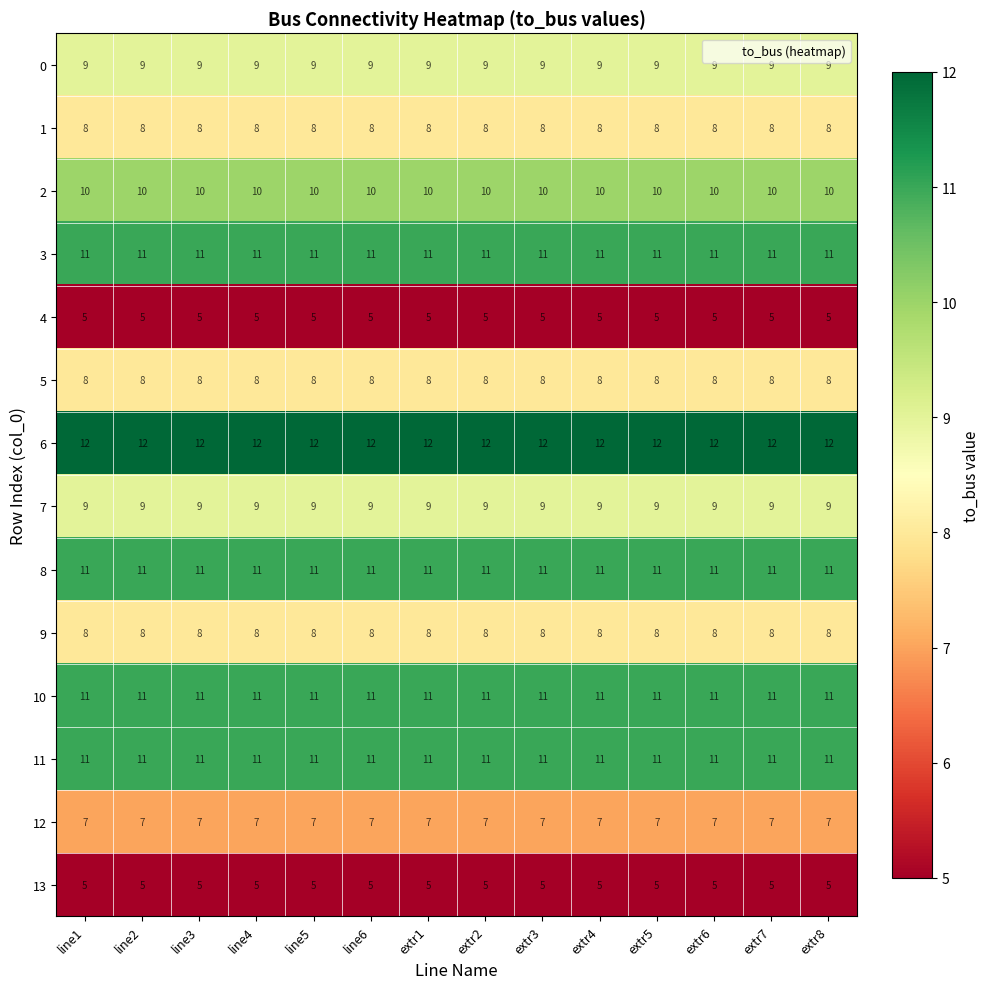

What is the spread (max minus min) of values at line2?

7